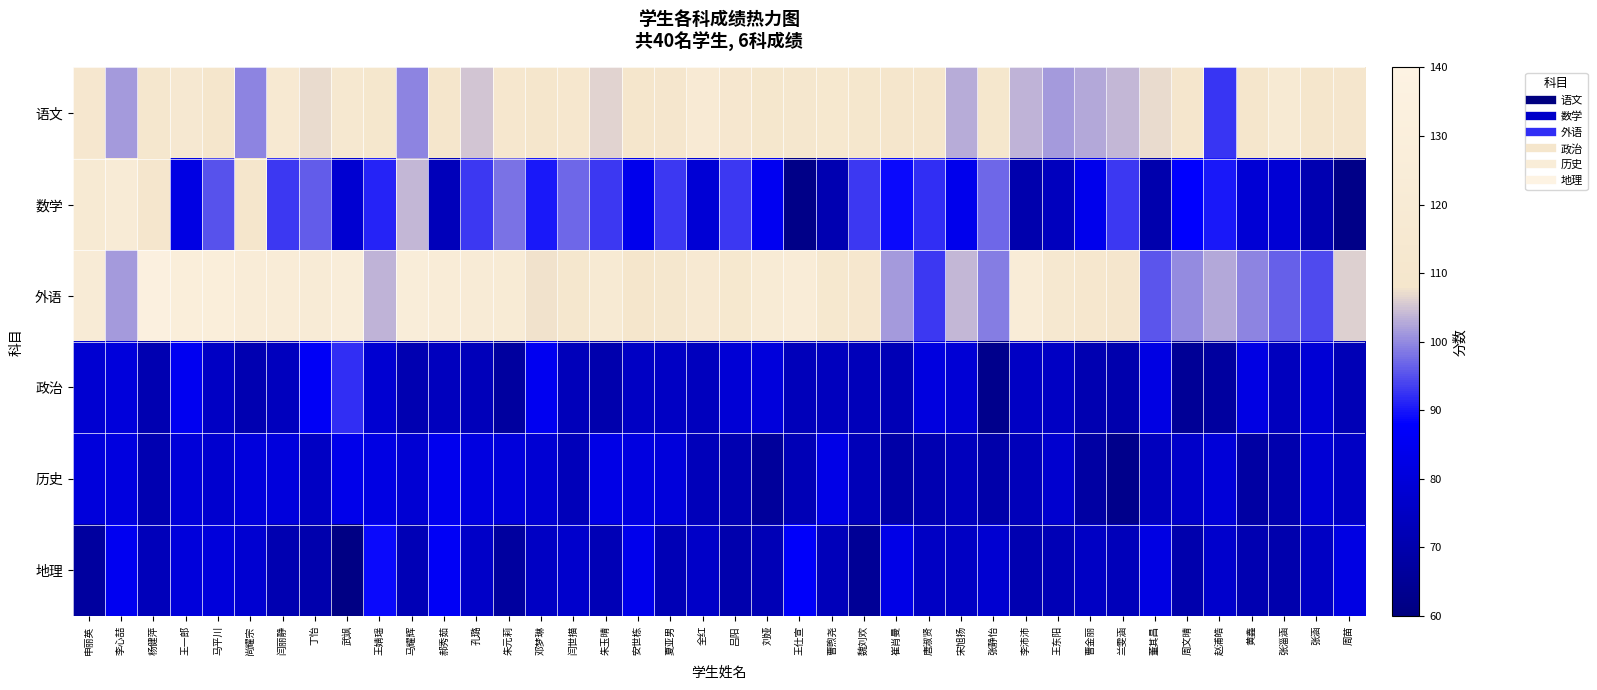

Which label corresponds to the smallest value in the chart?

武飒